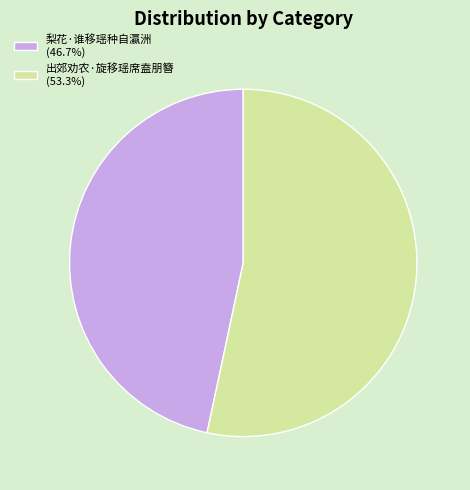

The 出郊劝农·旋移瑶席盍朋簪 slice represents 53% of the pie. True or false?

True